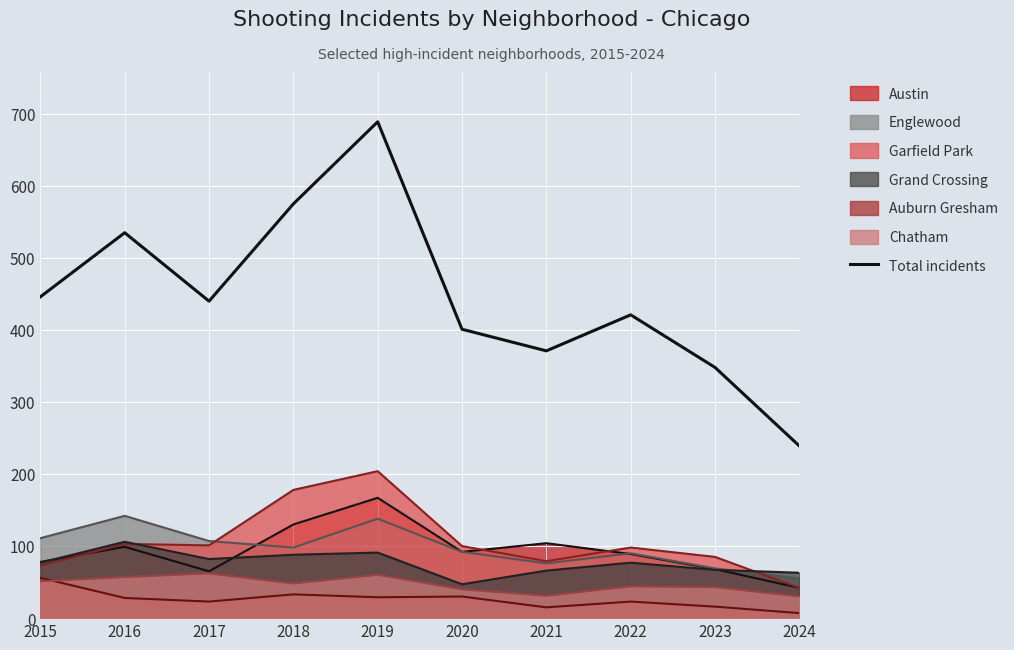

What is the change in value from 2017 to 2020?

-39